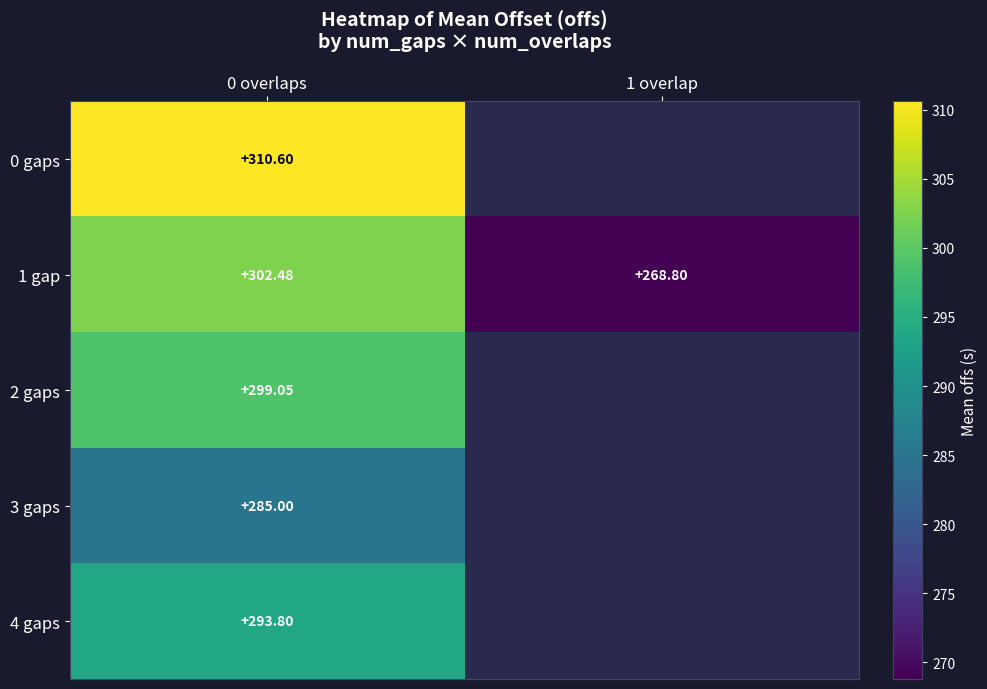

Between 1 overlap and 0 overlaps, which is larger?

0 overlaps